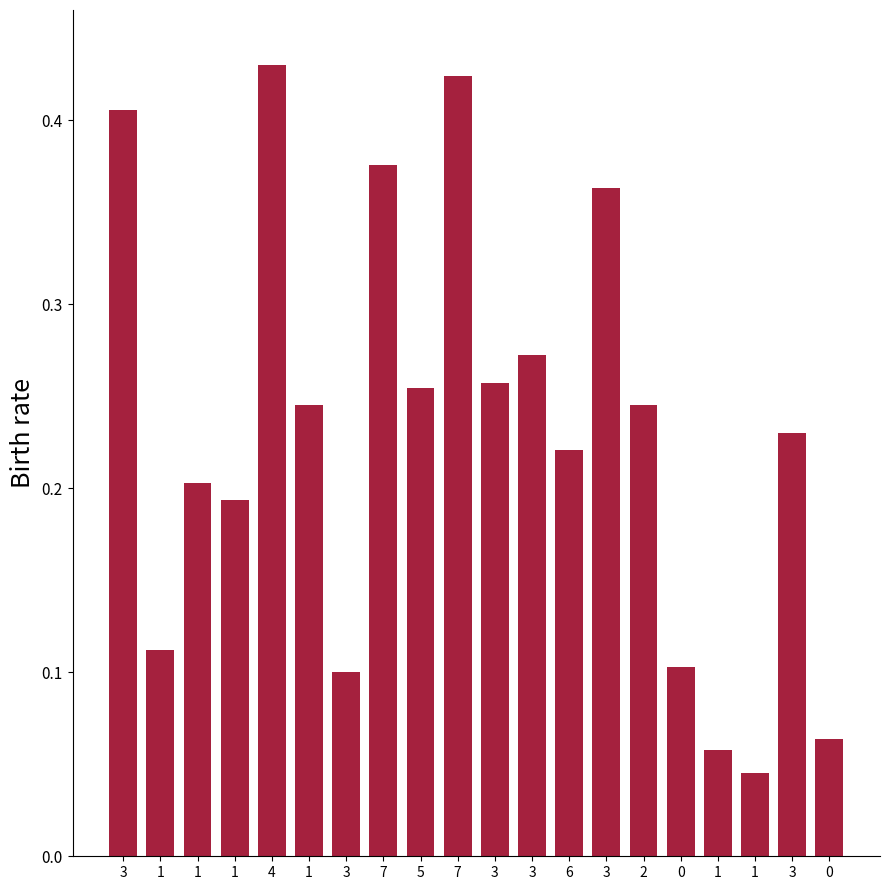

Are the bars grouped side by side (vs. stacked)?

No